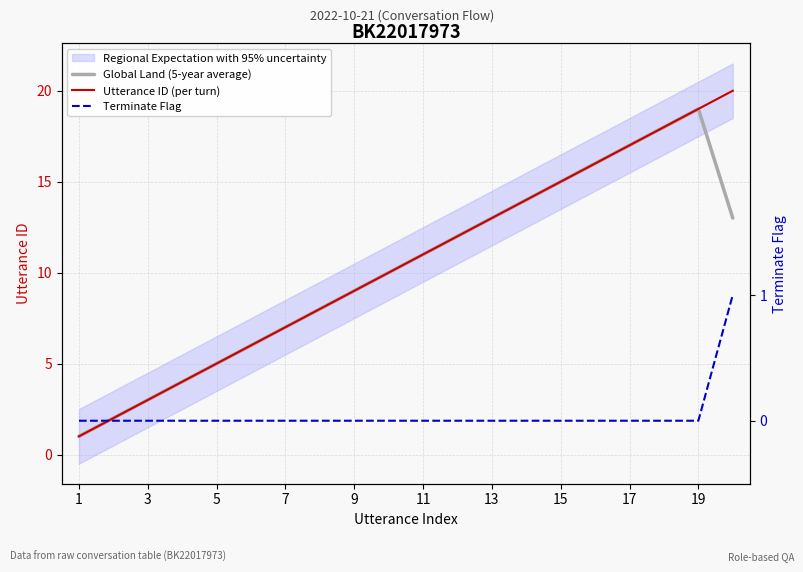

Reading left to right, transcribe all the data shown in this chart.

Global Land (5-year average): 1.0	2.0	3.0	4.0	5.0	6.0	7.0	8.0	9.0	10.0	11.0	12.0	13.0	14.0	15.0	16.0	17.0	18.0	19.0	13.0
Utterance ID (per turn): 1.0	2.0	3.0	4.0	5.0	6.0	7.0	8.0	9.0	10.0	11.0	12.0	13.0	14.0	15.0	16.0	17.0	18.0	19.0	20.0
Terminate Flag: 0.0	0.0	0.0	0.0	0.0	0.0	0.0	0.0	0.0	0.0	0.0	0.0	0.0	0.0	0.0	0.0	0.0	0.0	0.0	1.0